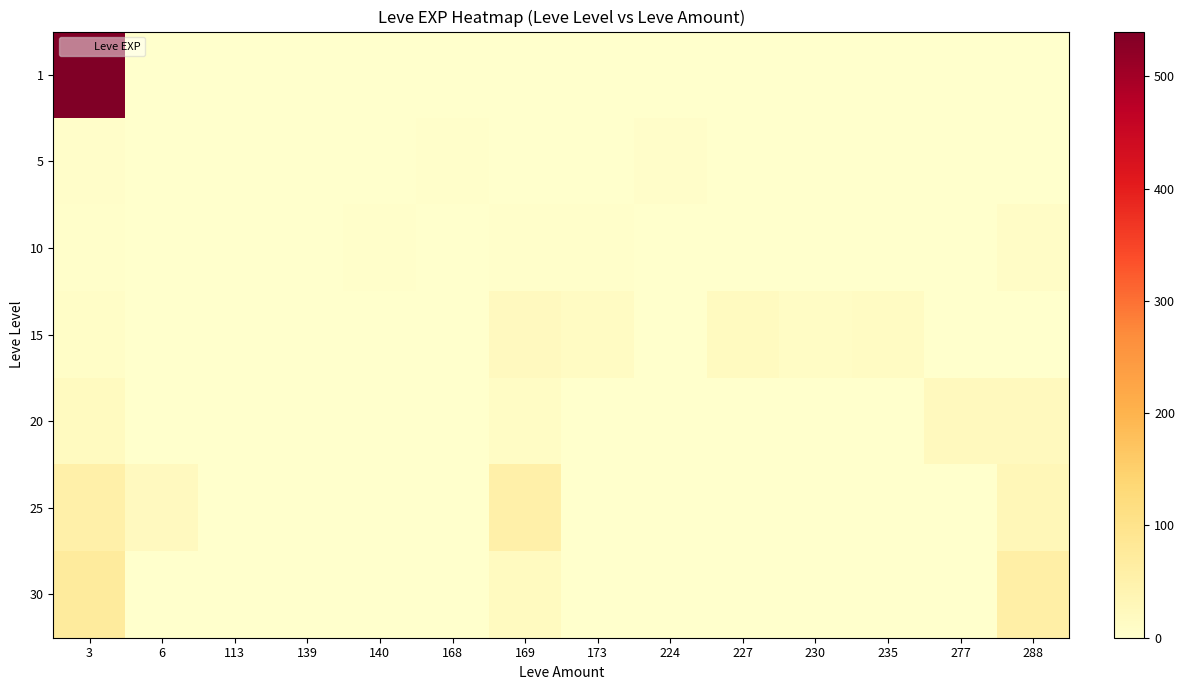

What is the spread (max minus min) of values at 139?

1